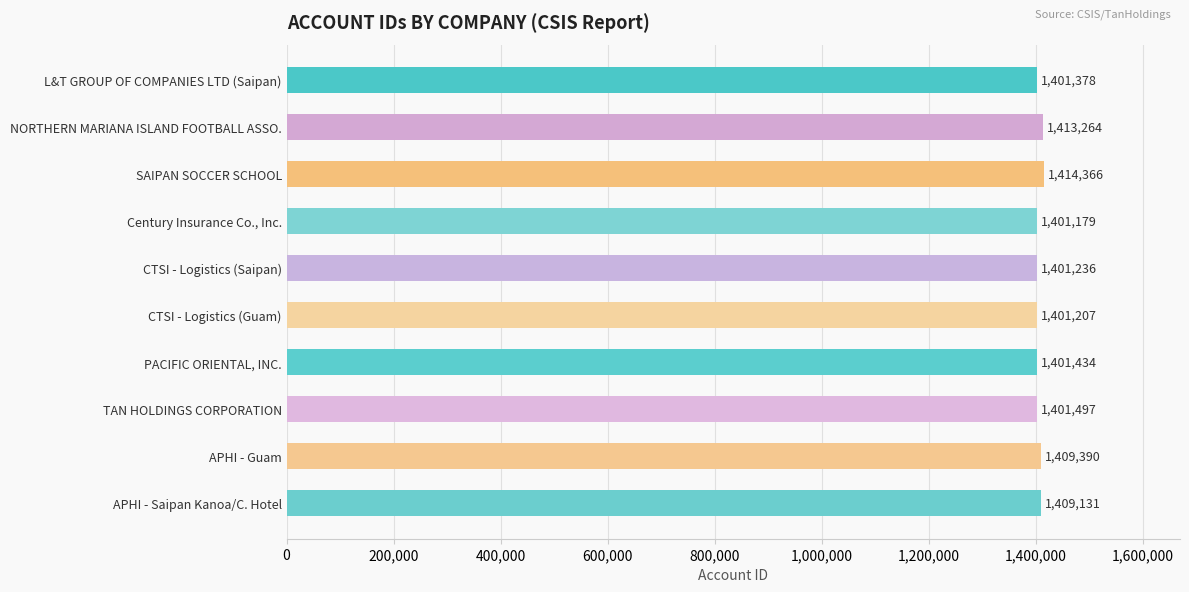

The value at APHI - Guam is 1409390. True or false?

True